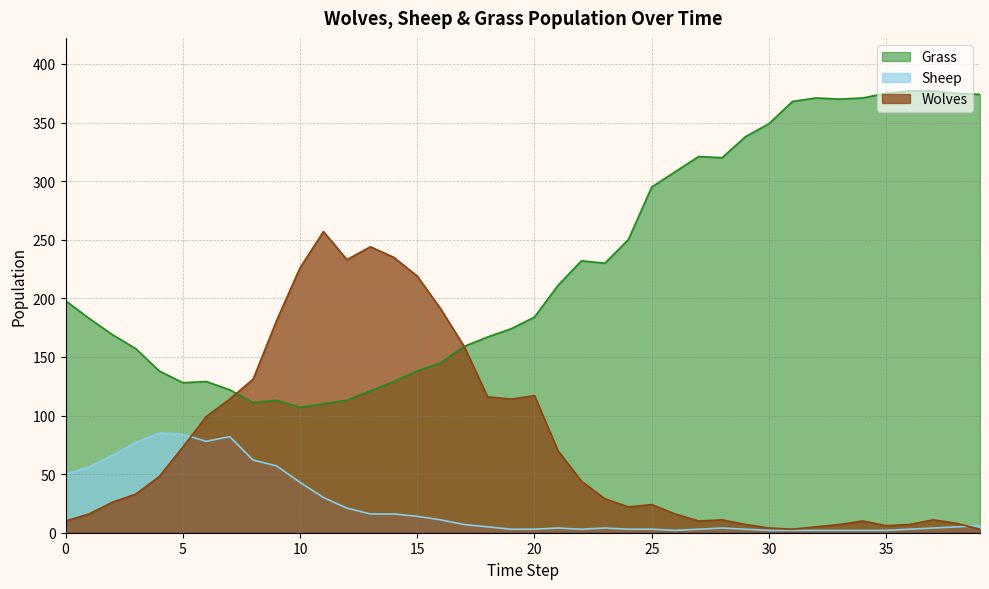

Read the Sheep value at 36.

3